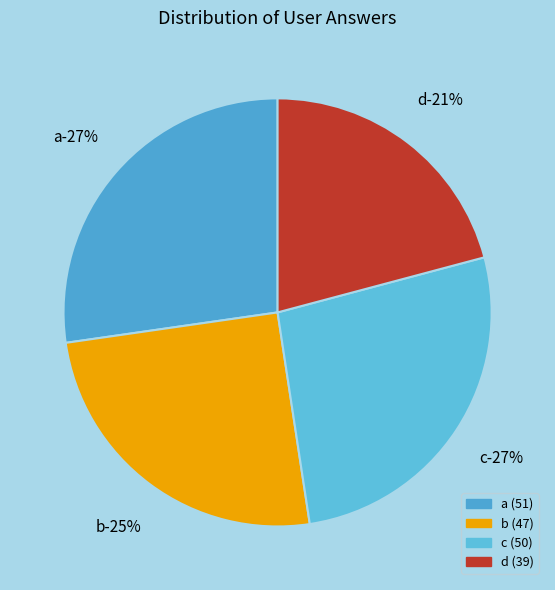

Which has a higher value, a or b?

a